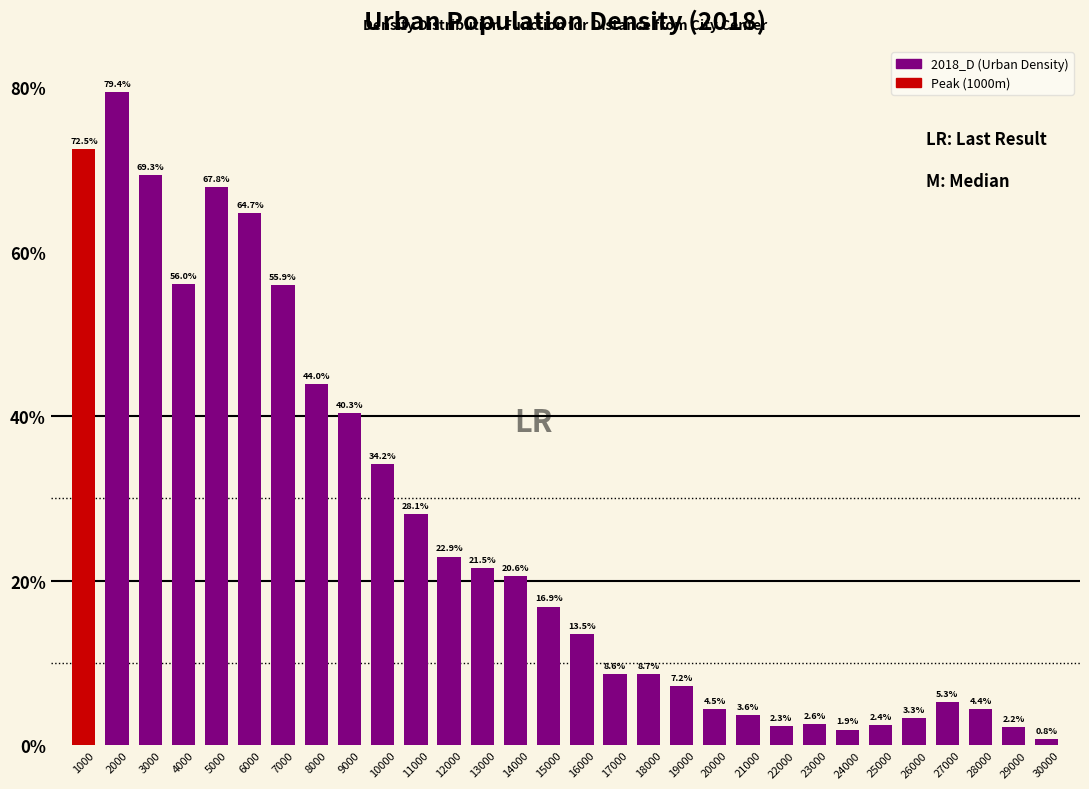

Are the bars horizontal?

No